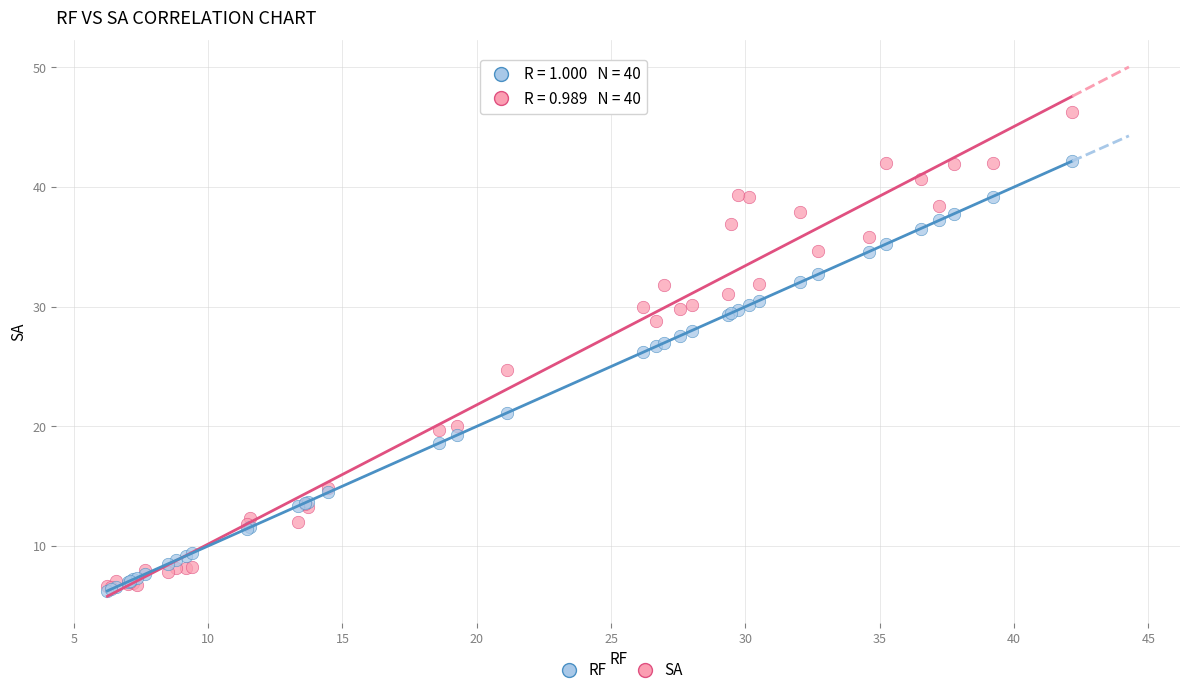

In the RF series, what Y value is closest to 24?

26.2